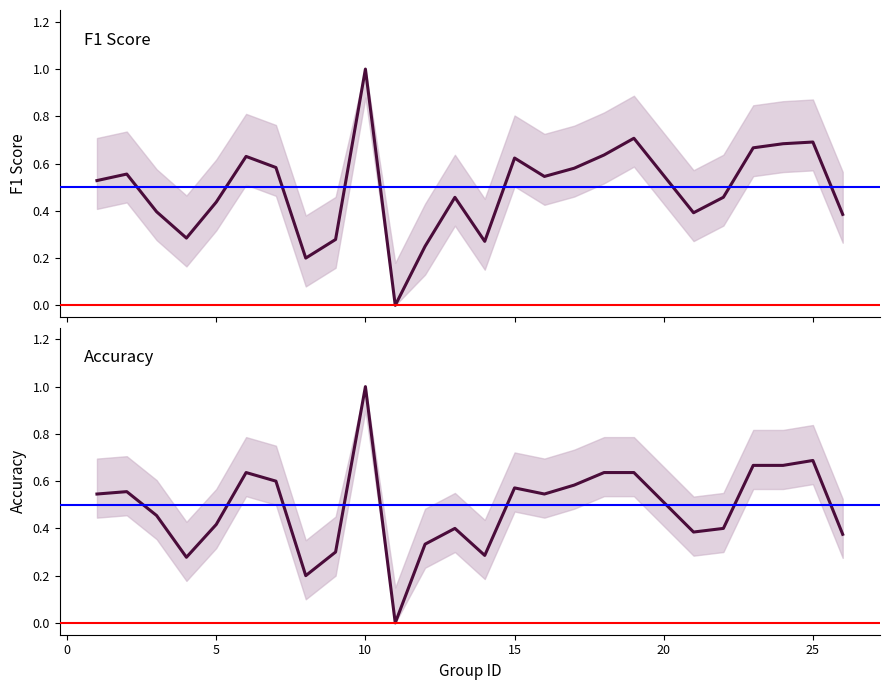

True or false: f1 has a value of 0.4 at 13.

False